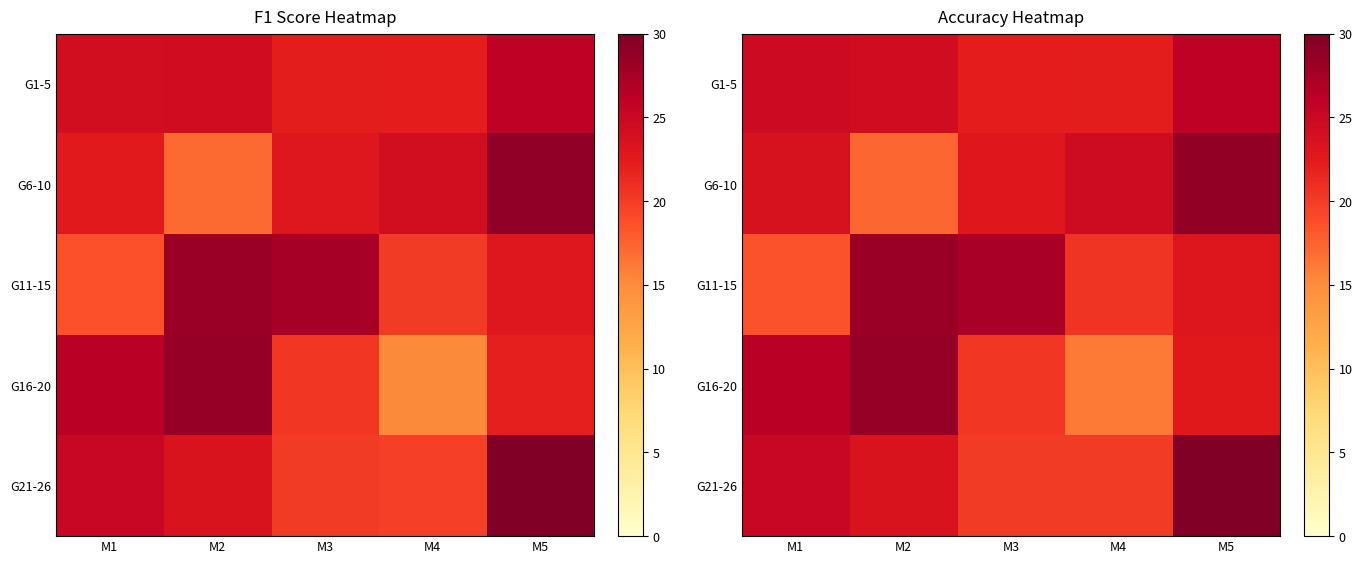

What is the difference between the maximum and minimum values in the G6-10 series?

11.5